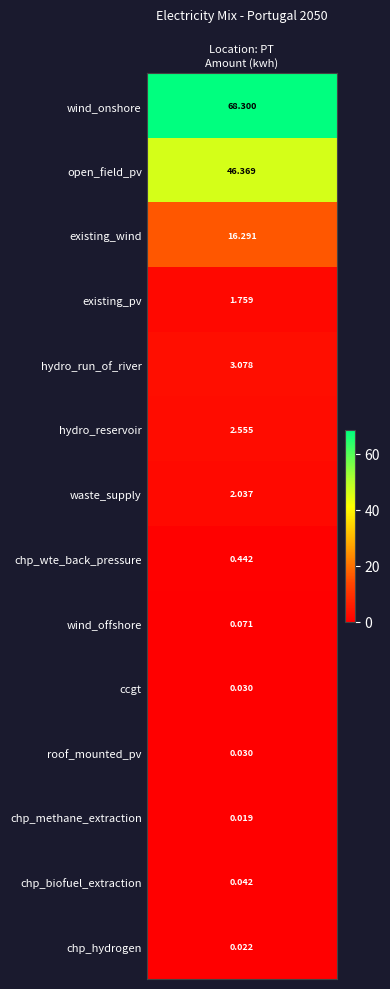

Reading left to right, extract all data points from this chart.

wind_onshore=68.3	open_field_pv=46.4	existing_wind=16.3	existing_pv=1.8	hydro_run_of_river=3.1	hydro_reservoir=2.6	waste_supply=2.0	chp_wte_back_pressure=0.4	wind_offshore=0.1	ccgt=0.0	roof_mounted_pv=0.0	chp_methane_extraction=0.0	chp_biofuel_extraction=0.0	chp_hydrogen=0.0